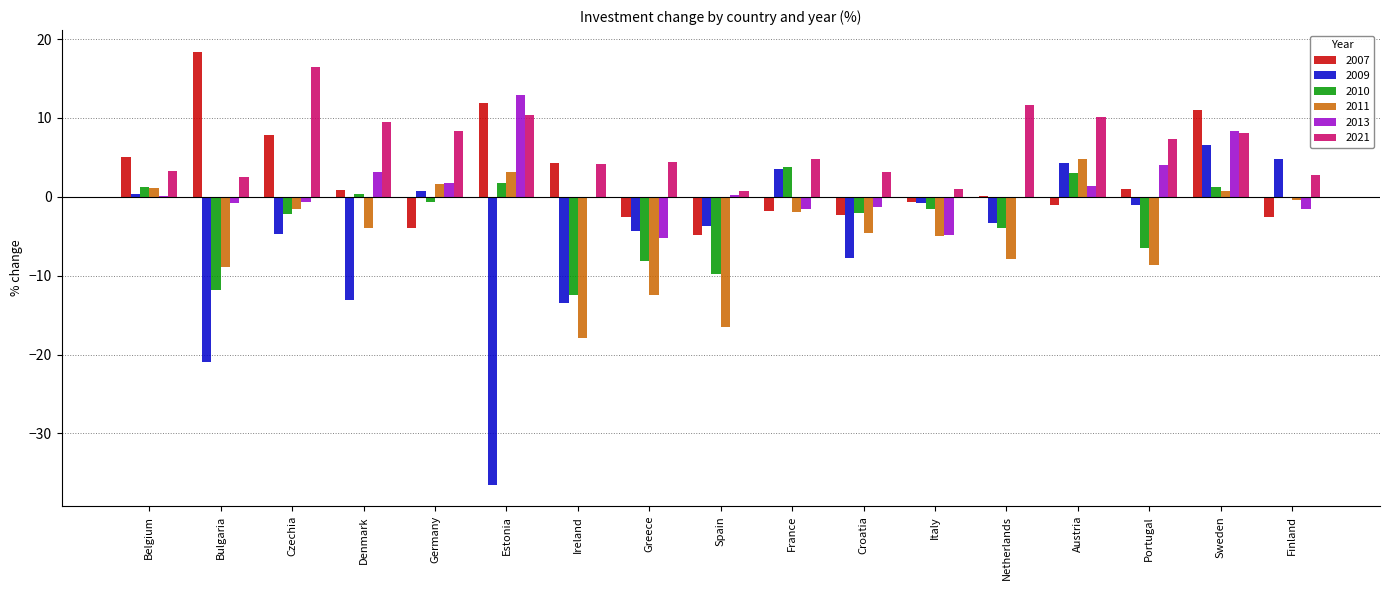

The 2013 series shows 8.3 at Sweden. True or false?

True